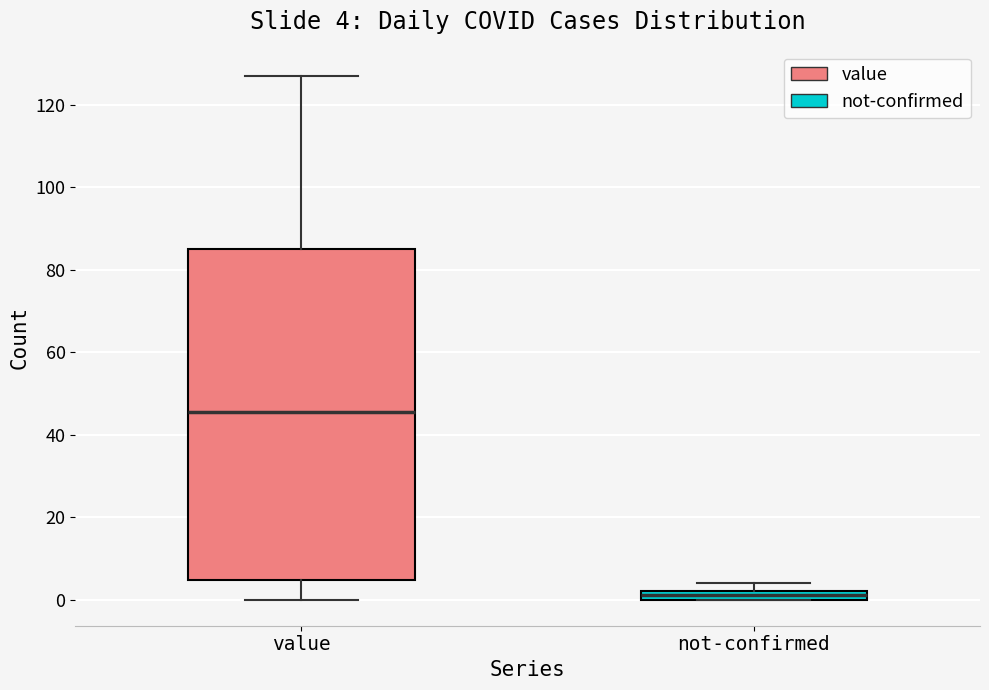

Which box has the highest median line?

value